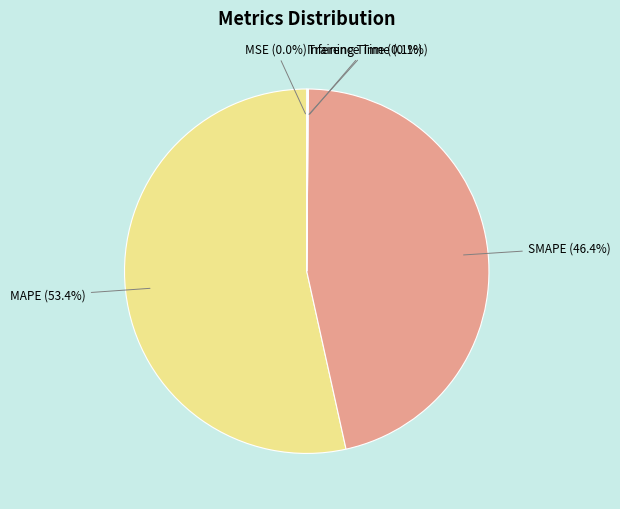

What is the largest slice in the pie chart?

MAPE